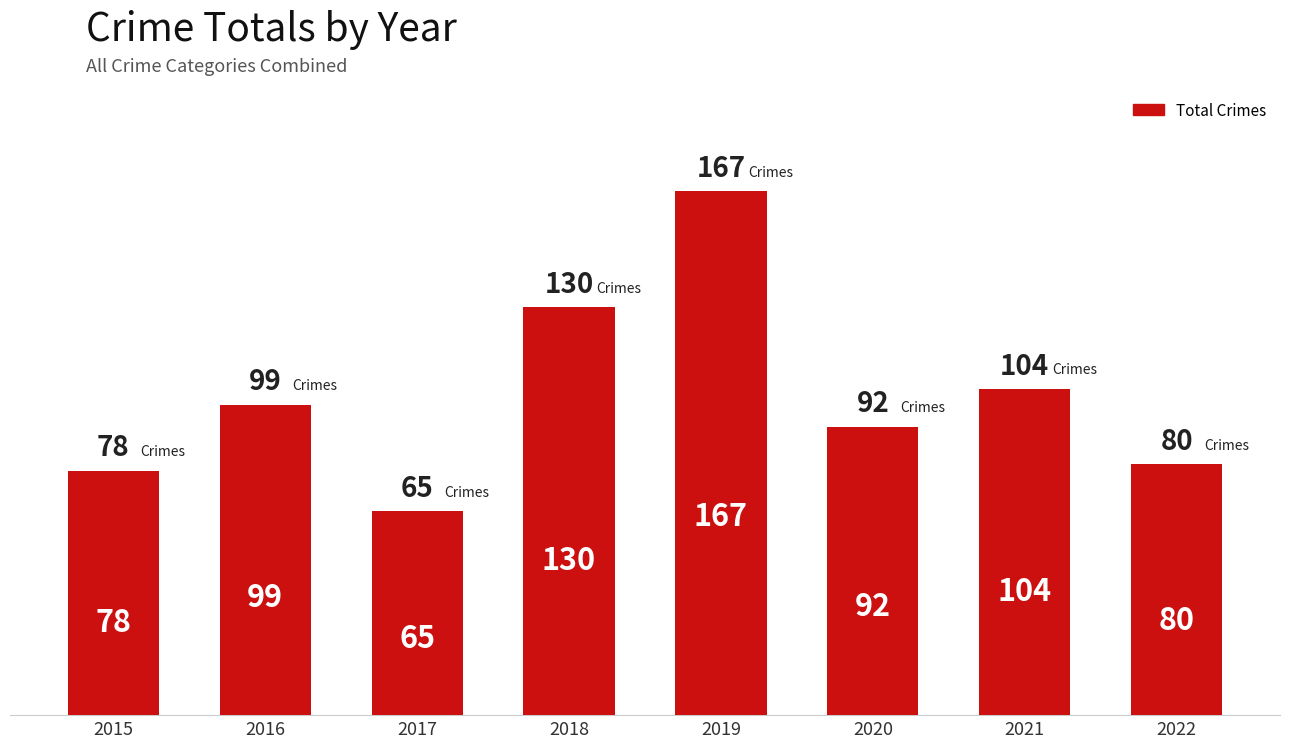

At which label is the value closest to 116?

2021